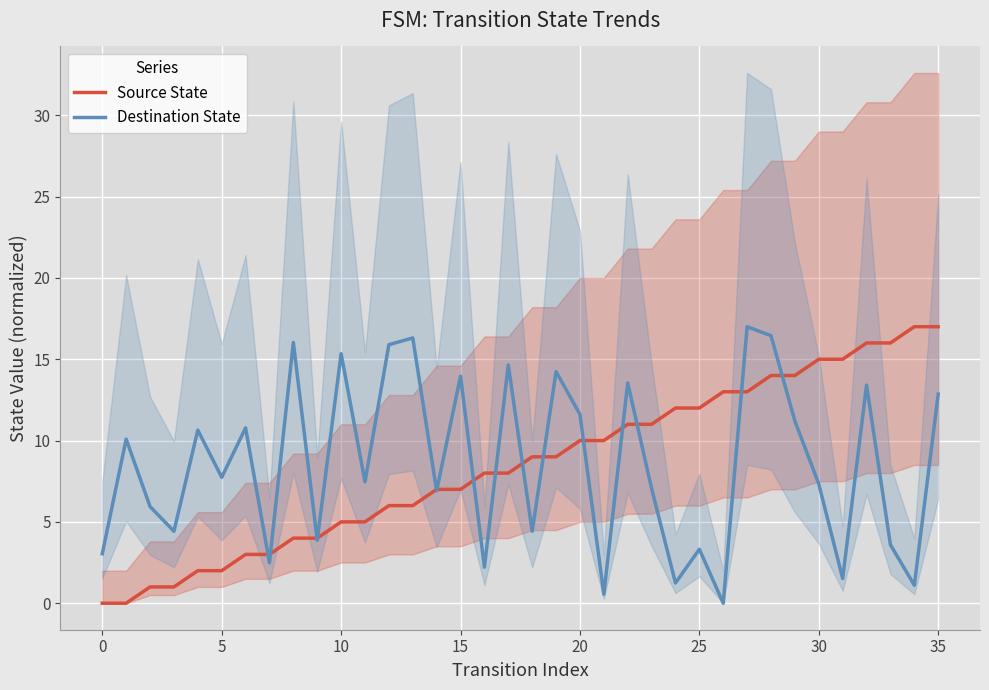

At which category is the sum across all series the highest?

28